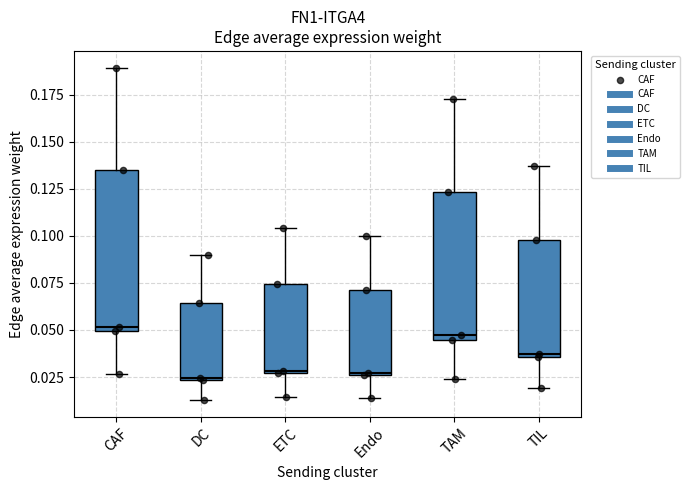

Reading left to right, read every box against the y-axis: the position of its median line, the range the box covers, and the ends of its whiskers. The values are not printed on the chart, so give them approximately, as read against the axis.

CAF: median 0.050 (just above the box's lower edge), box 0.050 to 0.135, whiskers 0.025 to 0.190
DC: median 0.025, box 0.025 to 0.065, whiskers 0.015 to 0.090
ETC: median 0.030, box 0.025 to 0.075, whiskers 0.015 to 0.105
Endo: median 0.025, box 0.025 to 0.070, whiskers 0.015 to 0.100
TAM: median 0.045 (just above the box's lower edge), box 0.045 to 0.125, whiskers 0.025 to 0.170
TIL: median 0.035 (just above the box's lower edge), box 0.035 to 0.100, whiskers 0.020 to 0.135